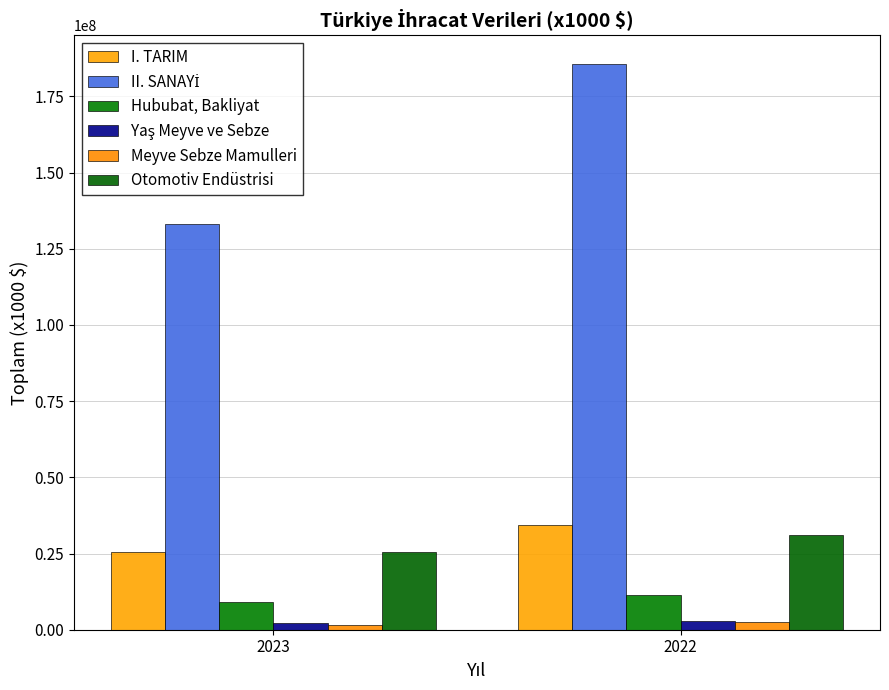

What is the difference between the maximum and minimum values in the I. TARIM series?

8639583.4